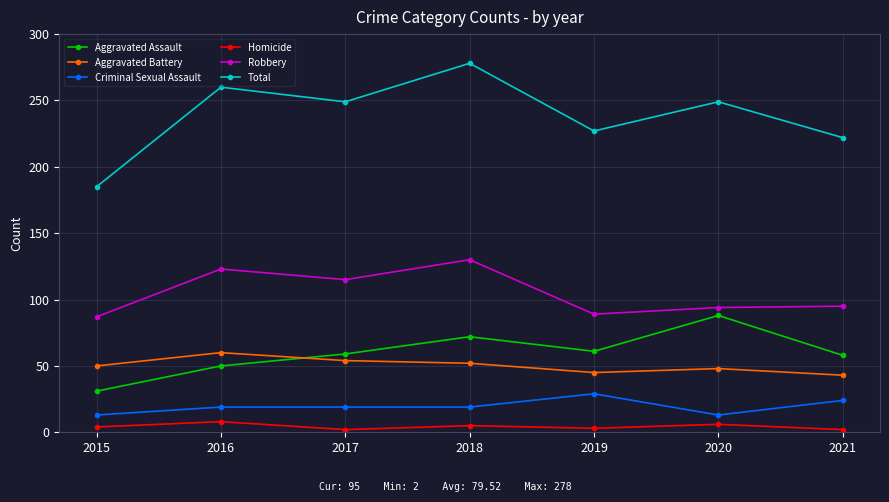

What is the average value of the Aggravated Battery series?

50